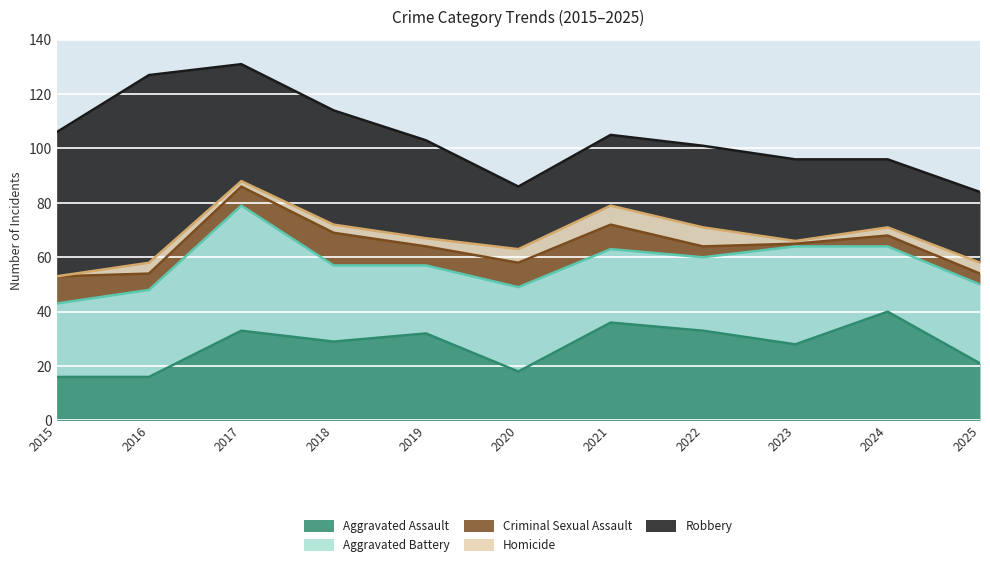

What is the value of the Robbery point at the 7th from the left?

26